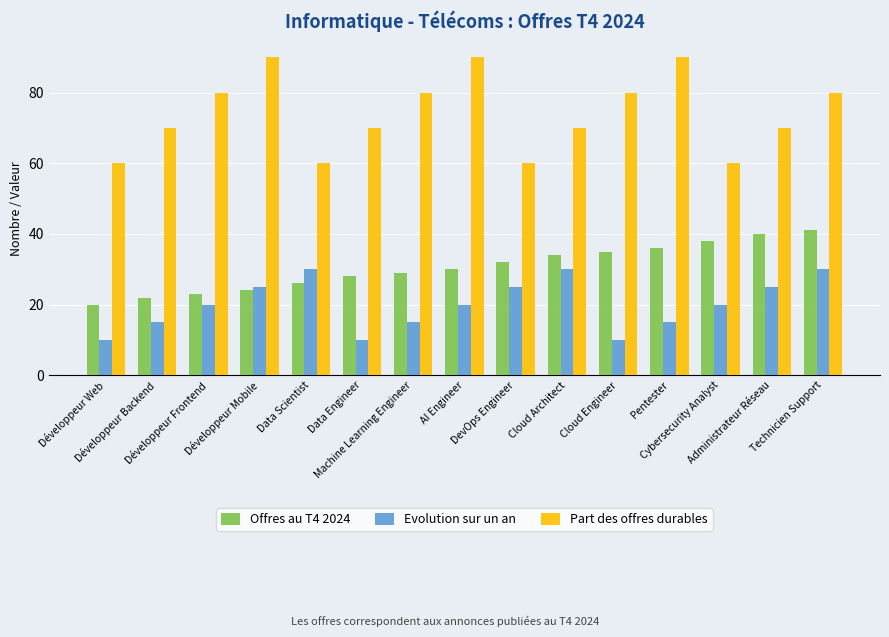

Count the number of data series in this chart.

3